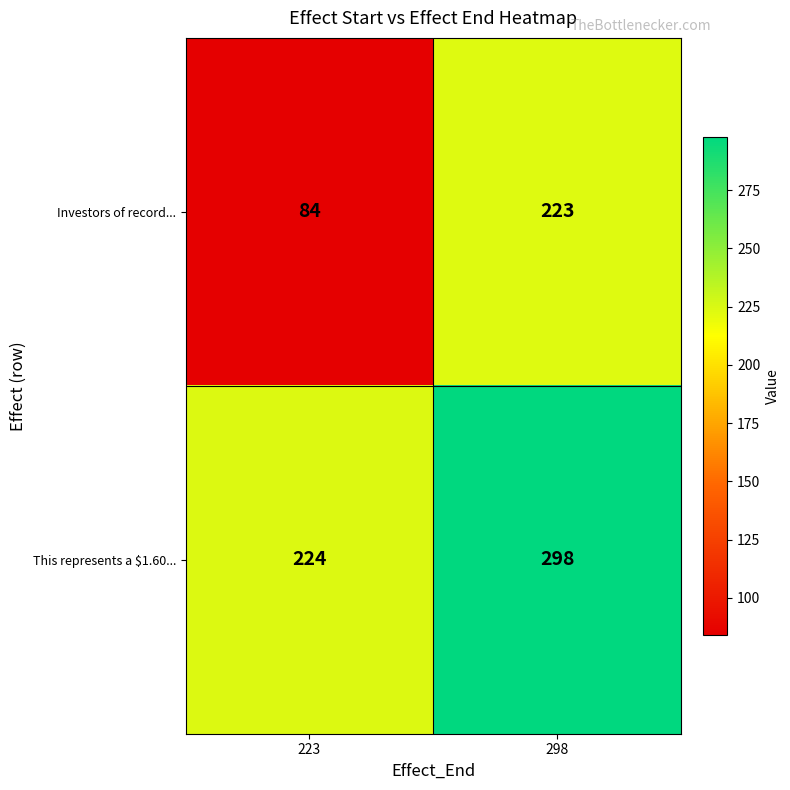

What is the sum of the This represents a $1.60... values at 223 and 298?

522